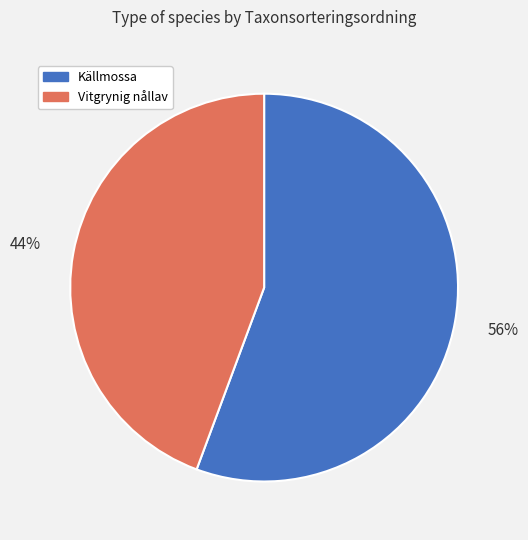

Which slice is the largest?

Källmossa